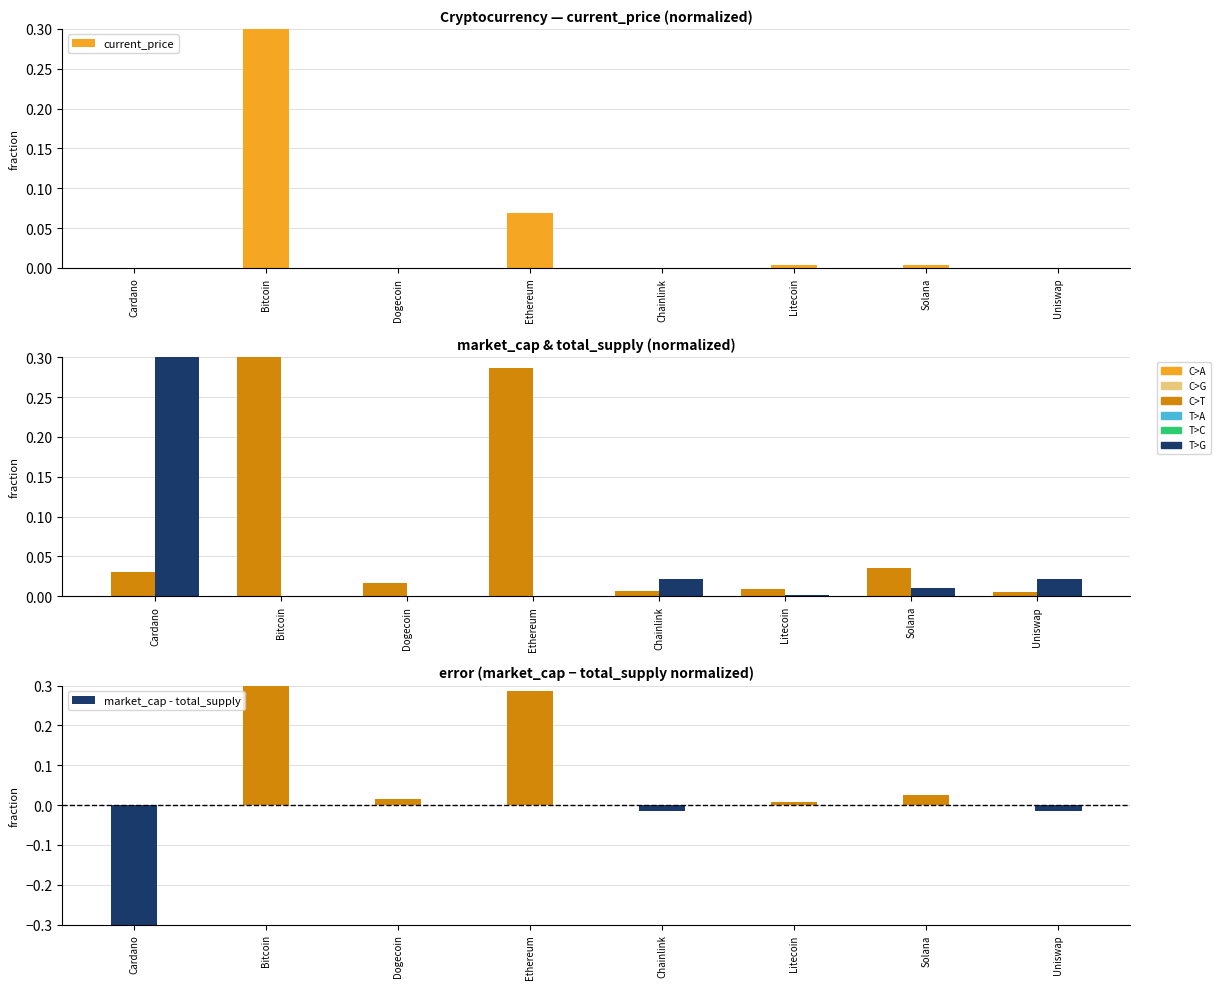

Rank the series at Uniswap from lowest to highest value.

market_cap - total_supply, current_price, market_cap, total_supply